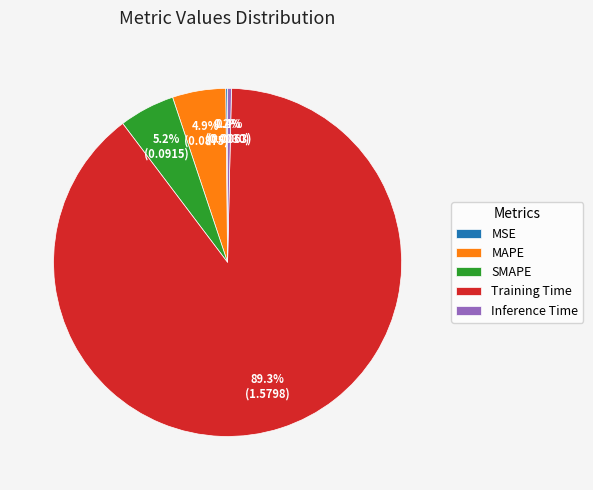

Is it true that MAPE is 5% of the pie?

True